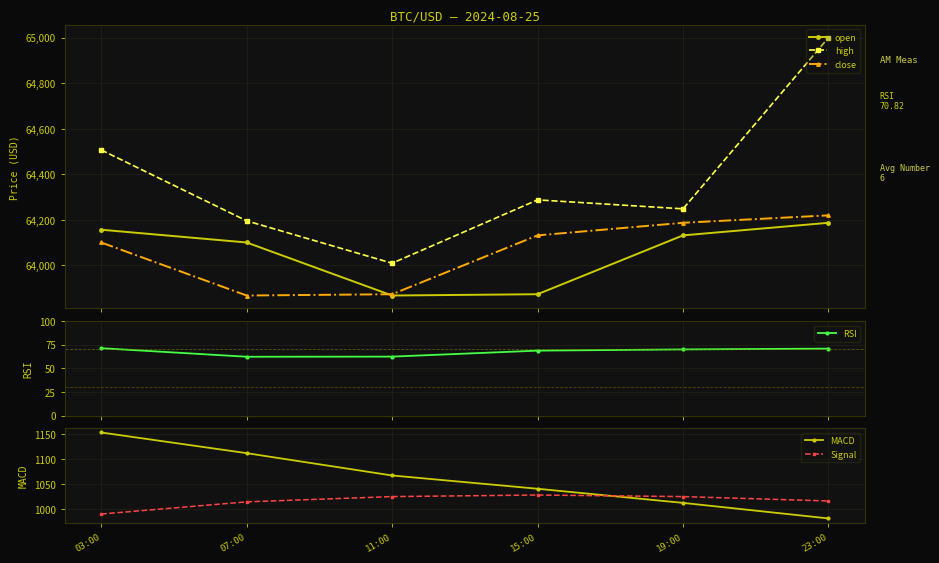

What is the difference between the Signal values at 11:00 and 15:00?

3.1